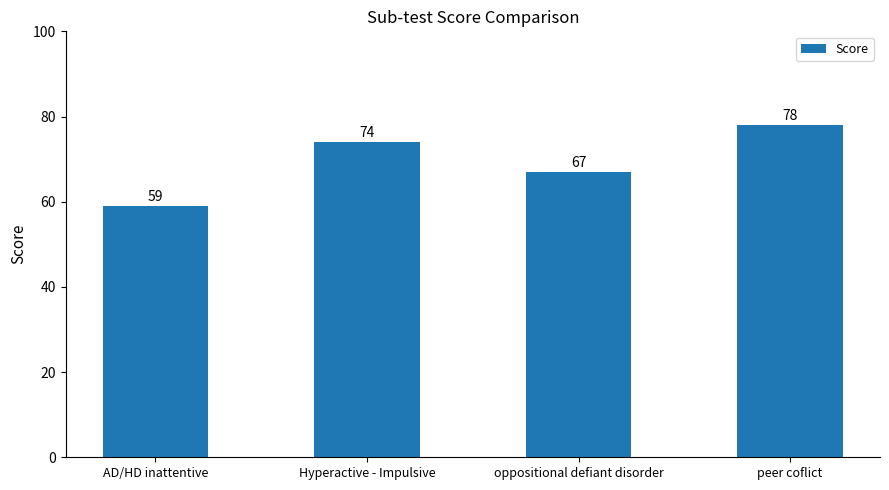

What is the sum of the values at oppositional defiant disorder and peer coflict?

145